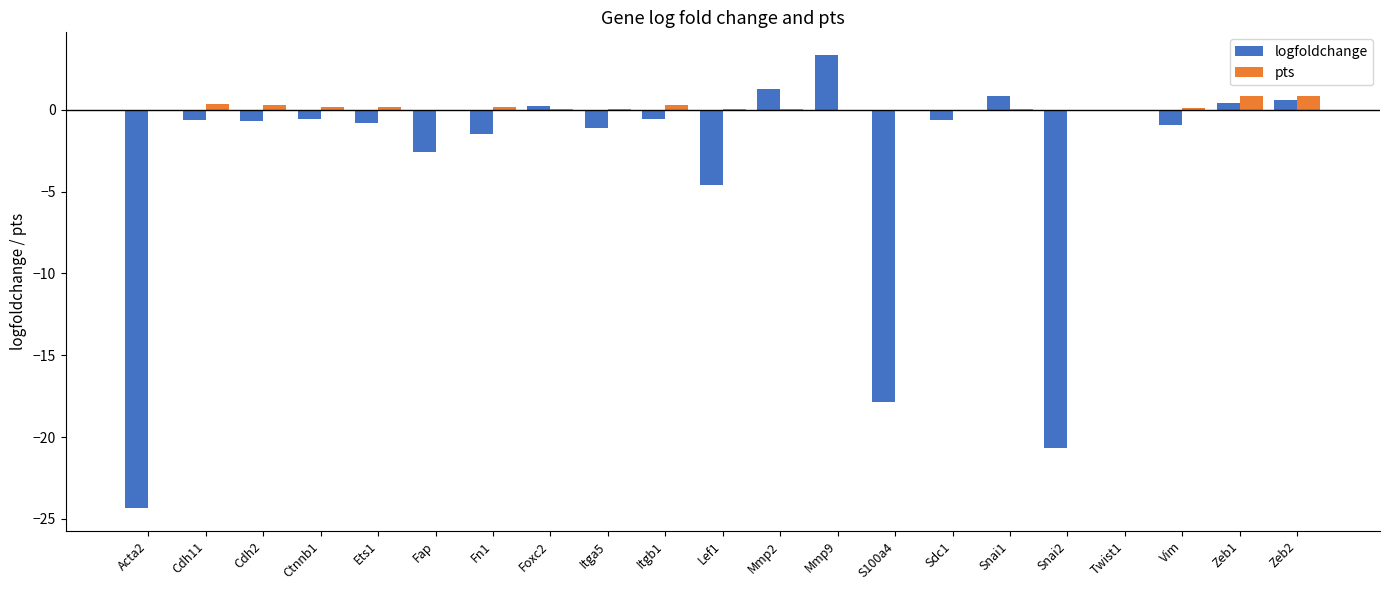

What is the total value across all series at S100a4?

-17.8